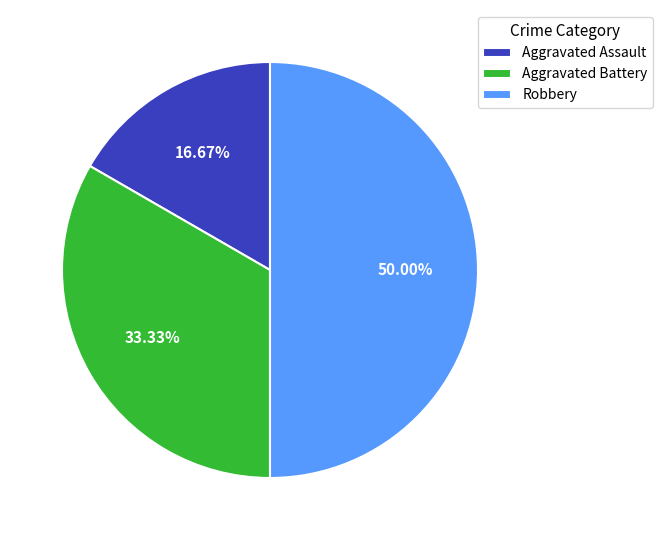

How many slices are in this pie chart?

3